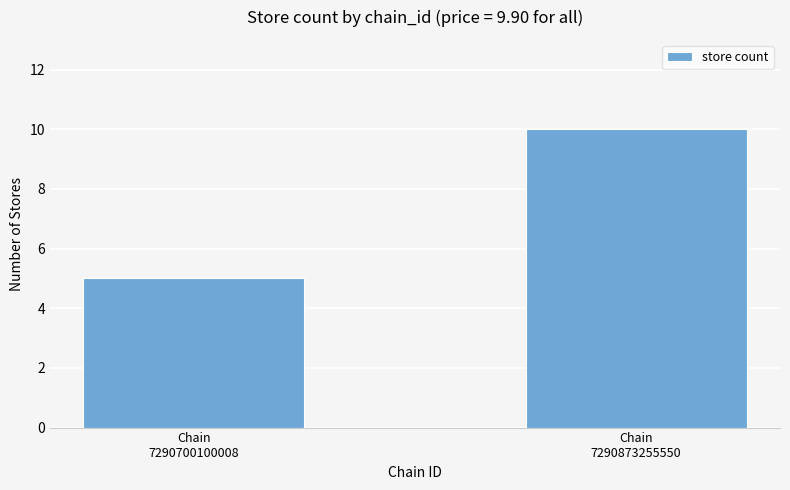

Which label corresponds to the smallest value in the chart?

Chain
7290700100008